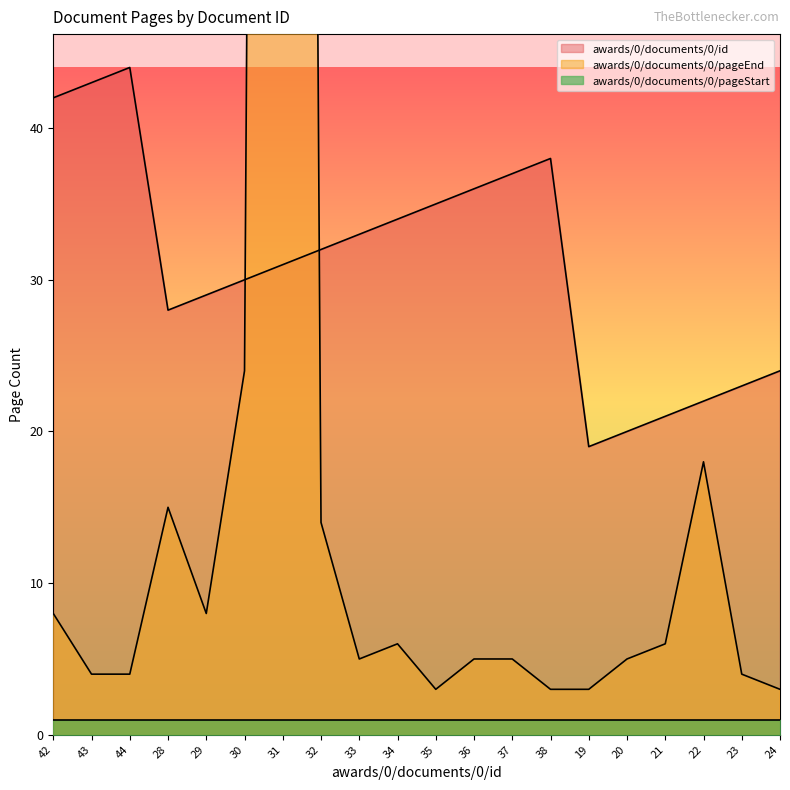

Which category has the lowest value in the awards/0/documents/0/id series?

19